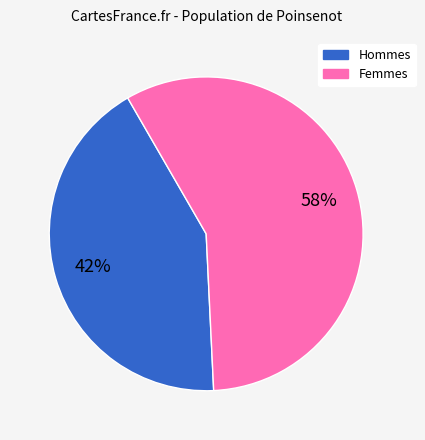

Does any single category account for the majority?

Yes